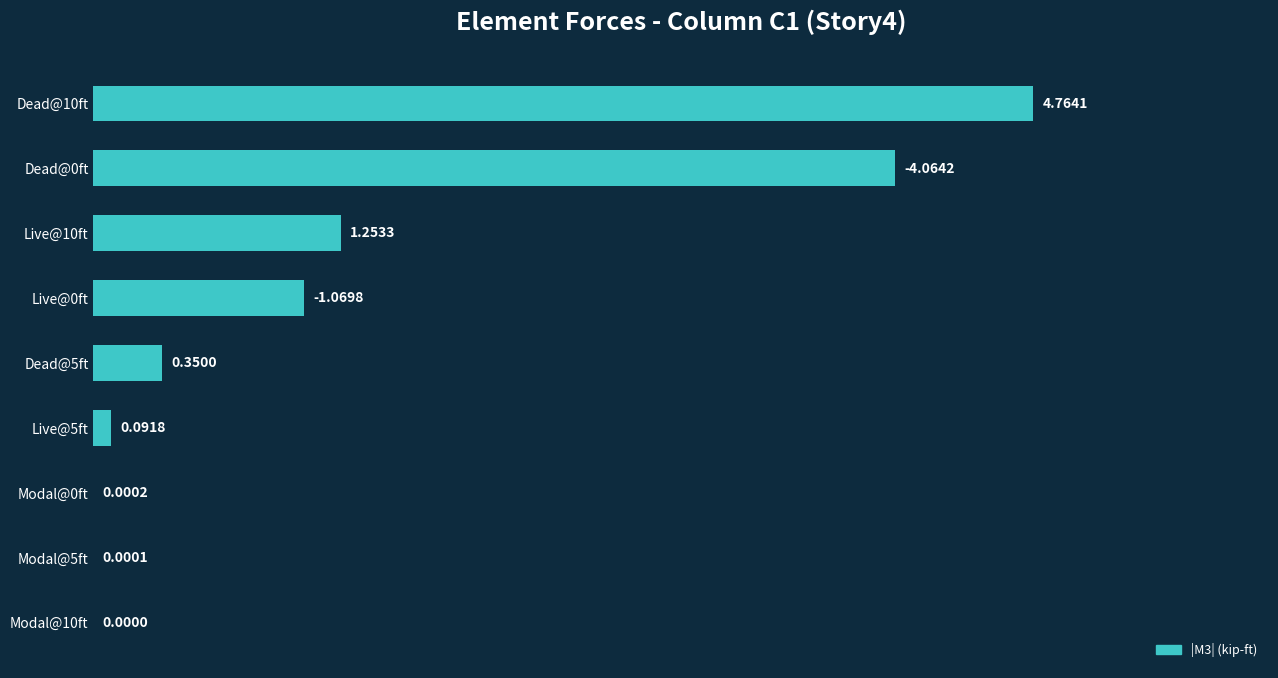

What is the sum of all values?

11.6